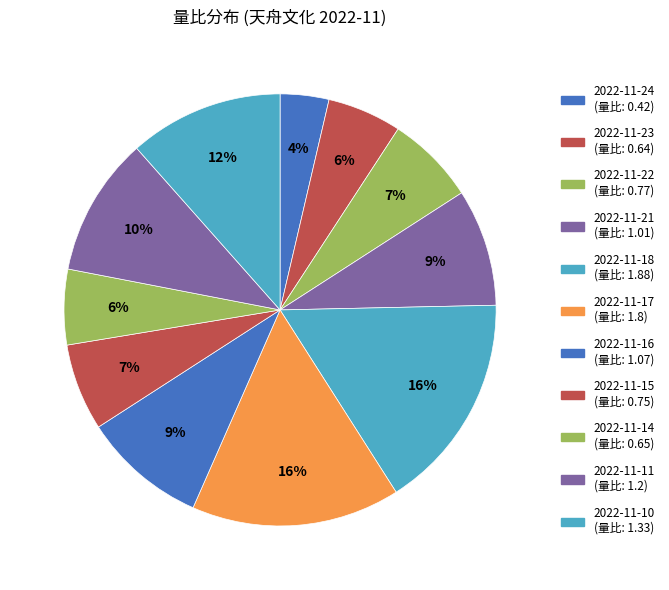

Does 2022-11-22 represent more than half of the total?

No